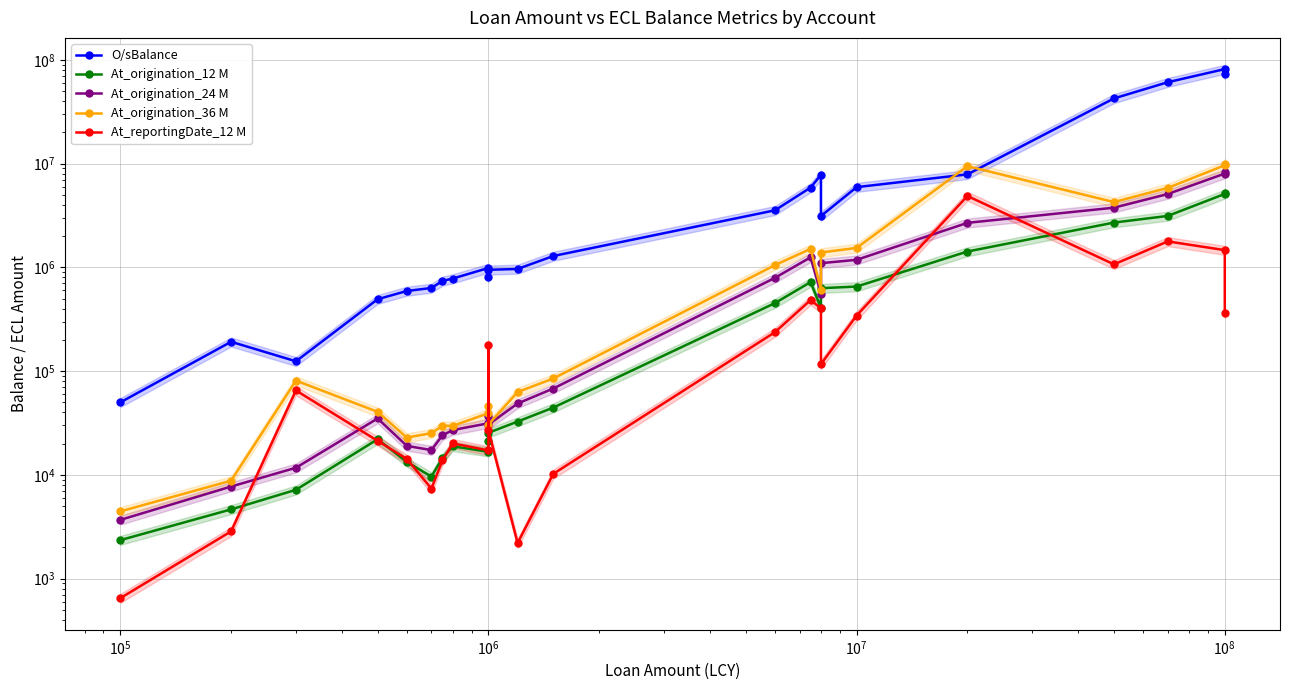

What is the average value of the At_reportingDate_12 M series?

501592.7